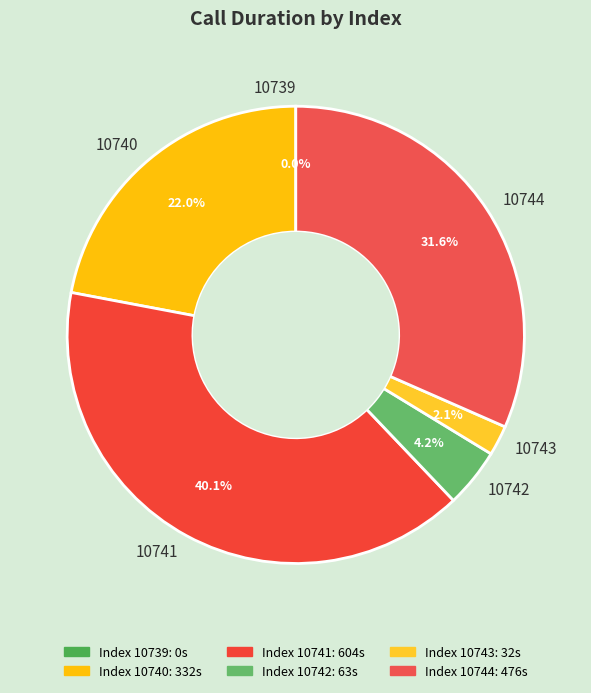

Is there any slice that represents more than half of the pie?

No